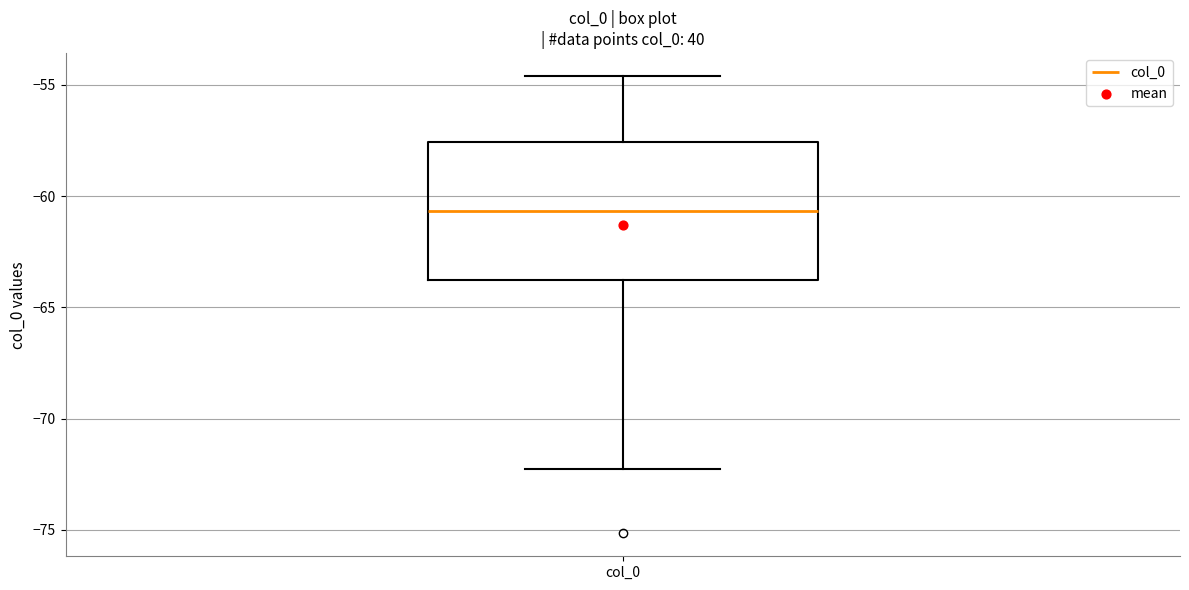

Transcribe this box plot: give where the median line is, the range the box spans, and where the two whiskers end, as read against the y-axis. The values are not printed on the chart, so give them approximately, as read against the axis.

median -60.5, box -64.0 to -57.5, whiskers -72.5 to -54.5